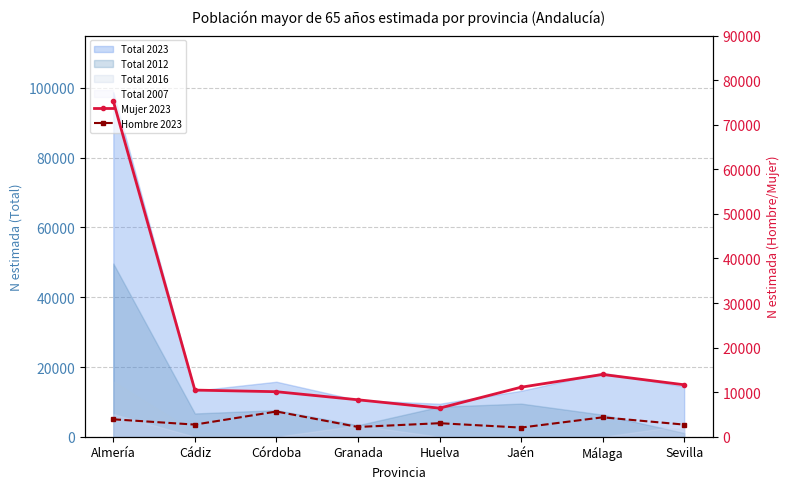

True or false: Mujer 2023 and Hombre 2023 cross at least once.

False